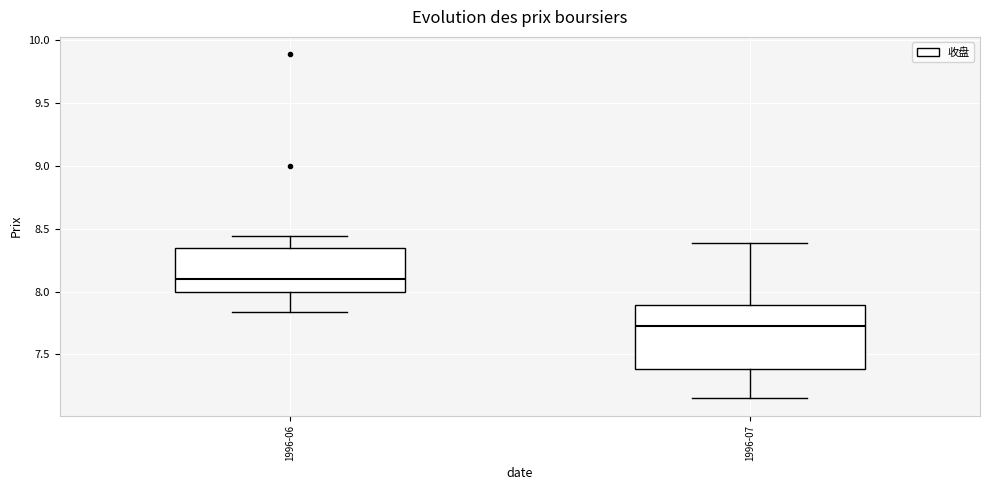

Where does the upper whisker of the box for 1996-07 end on the y-axis? The values are not printed on the chart, so give them approximately, as read against the axis.

8.40